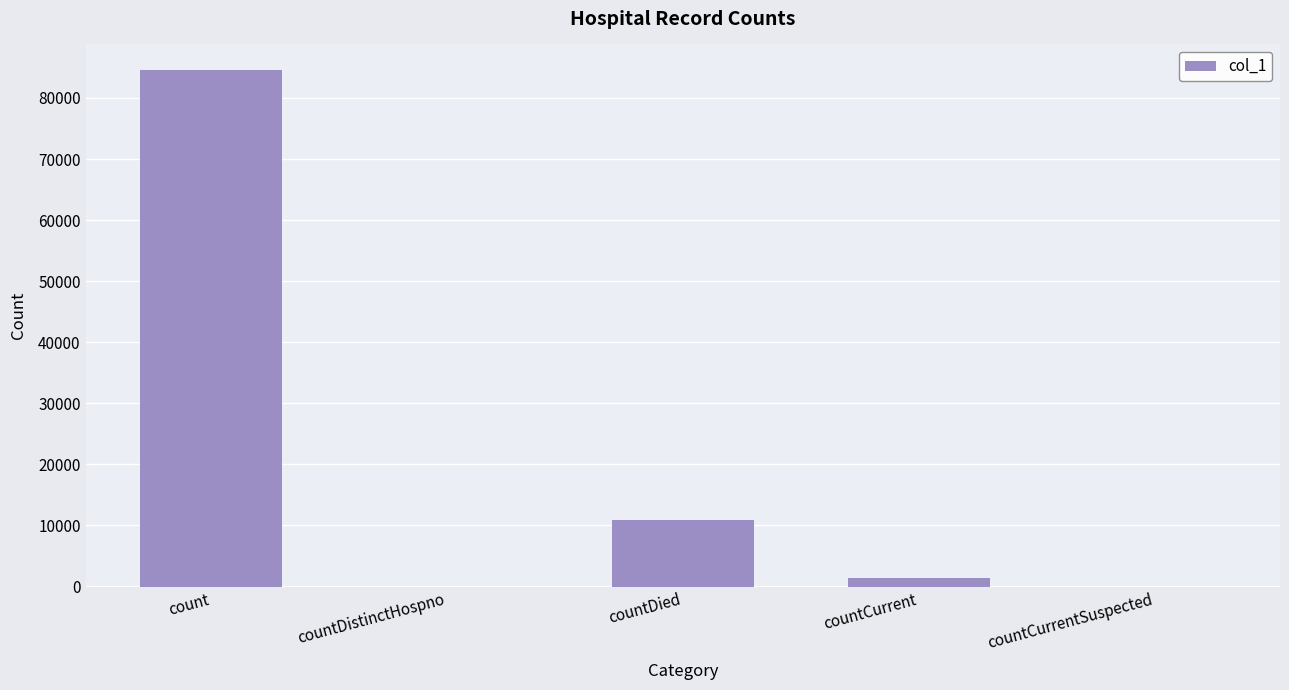

Where does the data first go above 1473?

count